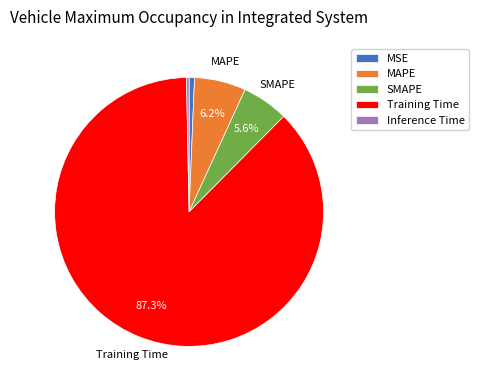

How many segments does this pie chart have?

5